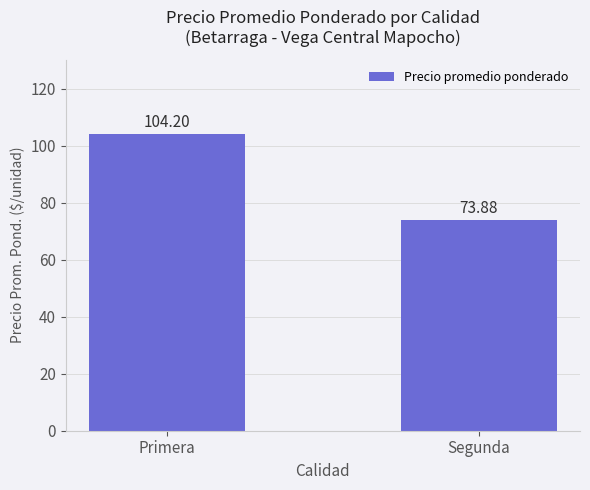

How many values are below 104?

1